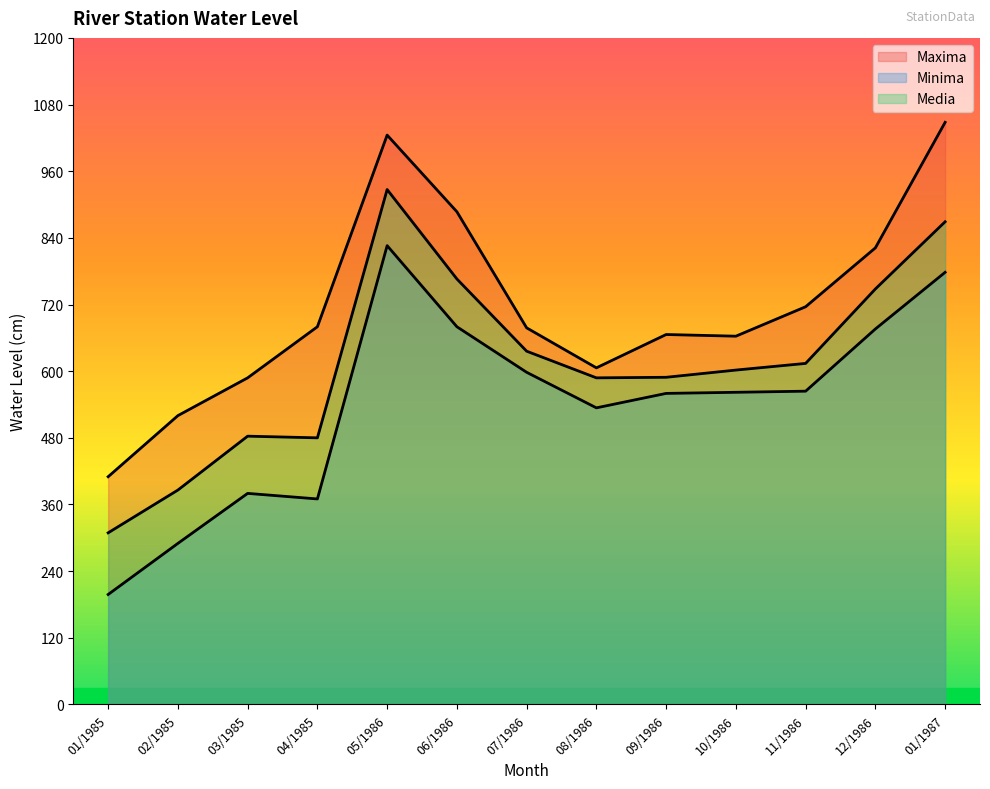

True or false: Media has a value of 289 at 11/1986.

False